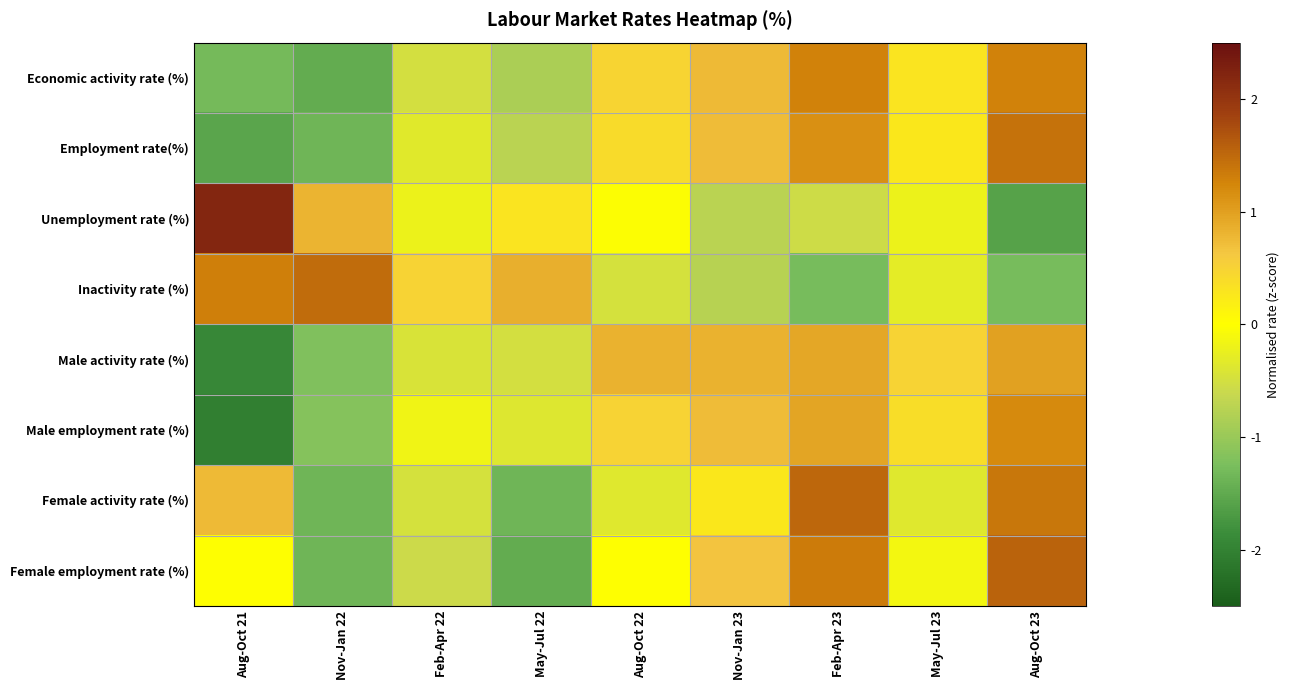

Reading left to right, transcribe all the data shown in this chart.

Economic activity rate (%): Aug-Oct 21=-1.3	Nov-Jan 22=-1.5	Feb-Apr 22=-0.5	May-Jul 22=-0.8	Aug-Oct 22=0.5	Nov-Jan 23=0.8	Feb-Apr 23=1.3	May-Jul 23=0.3	Aug-Oct 23=1.3
Employment rate(%): Aug-Oct 21=-1.6	Nov-Jan 22=-1.3	Feb-Apr 22=-0.3	May-Jul 22=-0.7	Aug-Oct 22=0.4	Nov-Jan 23=0.7	Feb-Apr 23=1.1	May-Jul 23=0.3	Aug-Oct 23=1.4
Unemployment rate (%): Aug-Oct 21=2.2	Nov-Jan 22=0.8	Feb-Apr 22=-0.2	May-Jul 22=0.3	Aug-Oct 22=-0.0	Nov-Jan 23=-0.7	Feb-Apr 23=-0.6	May-Jul 23=-0.2	Aug-Oct 23=-1.6
Inactivity rate (%): Aug-Oct 21=1.3	Nov-Jan 22=1.5	Feb-Apr 22=0.5	May-Jul 22=0.8	Aug-Oct 22=-0.5	Nov-Jan 23=-0.8	Feb-Apr 23=-1.3	May-Jul 23=-0.3	Aug-Oct 23=-1.3
Male activity rate (%): Aug-Oct 21=-1.9	Nov-Jan 22=-1.2	Feb-Apr 22=-0.4	May-Jul 22=-0.5	Aug-Oct 22=0.8	Nov-Jan 23=0.8	Feb-Apr 23=0.9	May-Jul 23=0.5	Aug-Oct 23=1.0
Male employment rate (%): Aug-Oct 21=-2.0	Nov-Jan 22=-1.2	Feb-Apr 22=-0.2	May-Jul 22=-0.4	Aug-Oct 22=0.5	Nov-Jan 23=0.7	Feb-Apr 23=0.9	May-Jul 23=0.4	Aug-Oct 23=1.2
Female activity rate (%): Aug-Oct 21=0.8	Nov-Jan 22=-1.4	Feb-Apr 22=-0.5	May-Jul 22=-1.4	Aug-Oct 22=-0.4	Nov-Jan 23=0.3	Feb-Apr 23=1.5	May-Jul 23=-0.4	Aug-Oct 23=1.4
Female employment rate (%): Aug-Oct 21=-0.0	Nov-Jan 22=-1.4	Feb-Apr 22=-0.6	May-Jul 22=-1.5	Aug-Oct 22=-0.0	Nov-Jan 23=0.7	Feb-Apr 23=1.3	May-Jul 23=-0.1	Aug-Oct 23=1.6